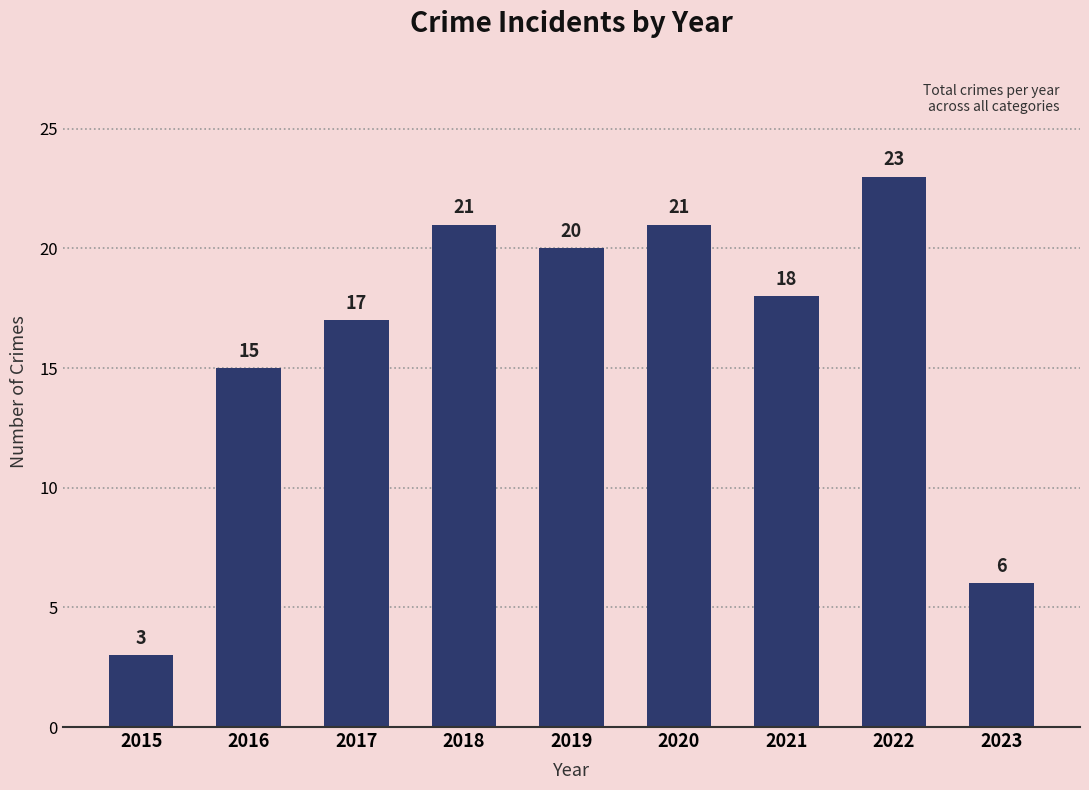

Reading left to right, list all the values displayed in this chart.

3	15	17	21	20	21	18	23	6